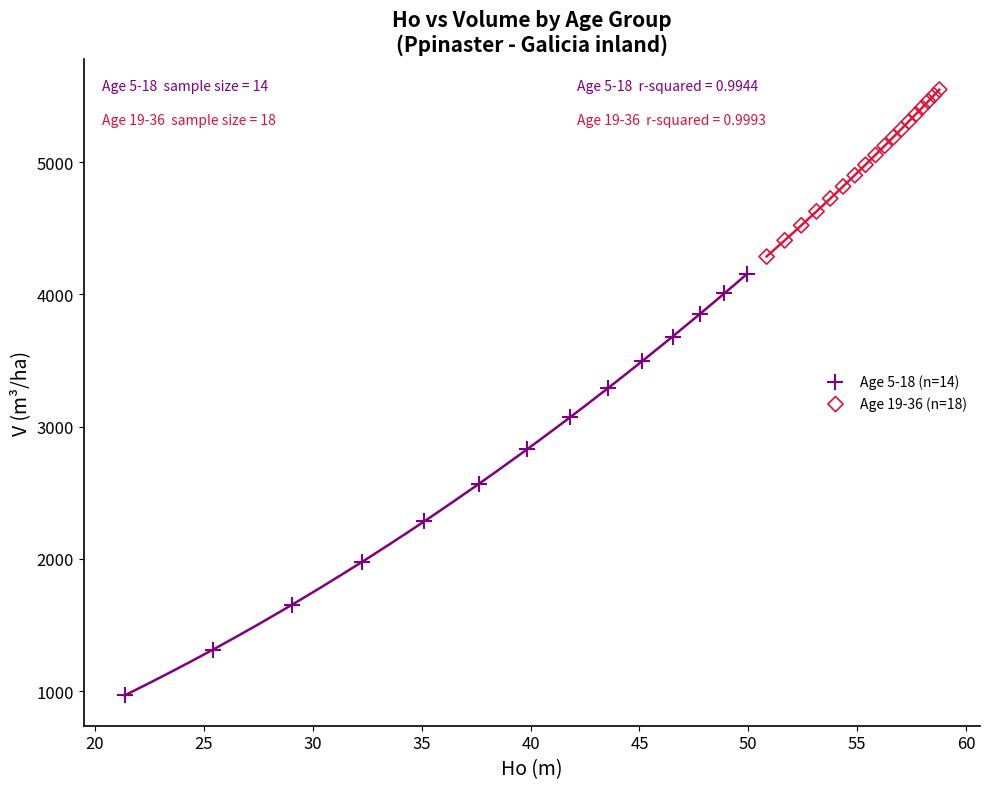

Which series has the largest Y range (max minus min)?

Age 5-18 (n=14)